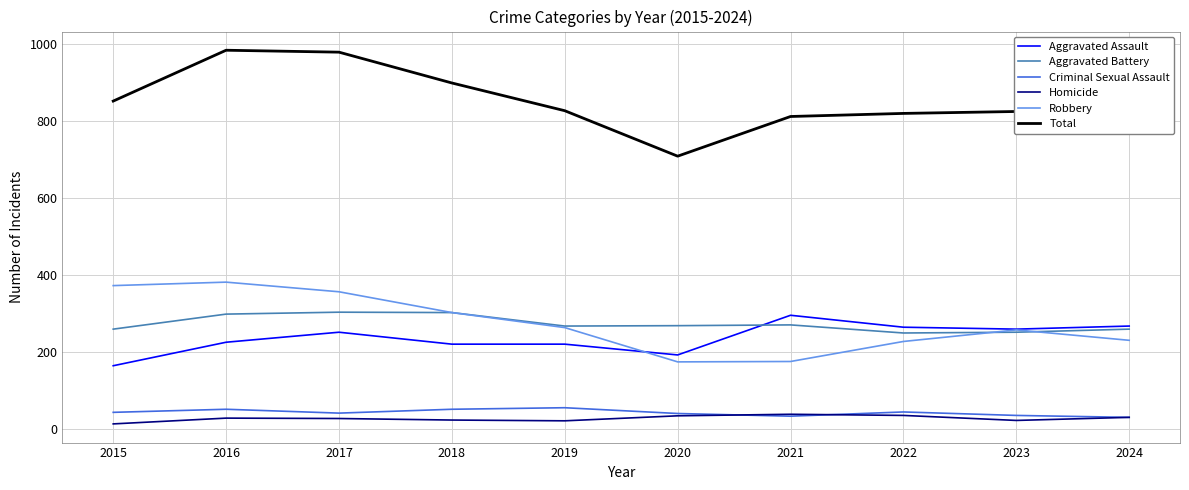

The value of Aggravated Assault at 2018 is 367. True or false?

False